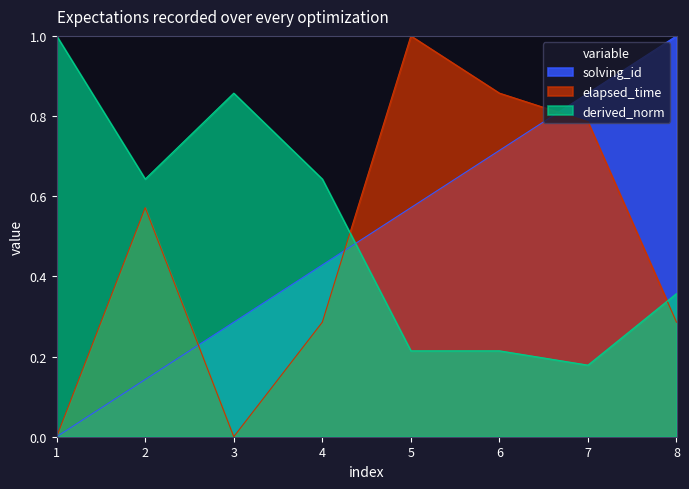

At how many categories does at least one series exceed 0?

8